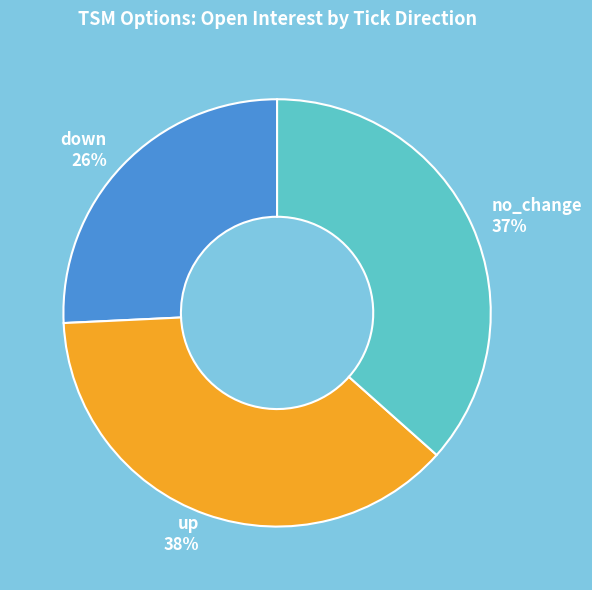

To the nearest percent, what is the difference between the largest and smallest slice percentages?

12%